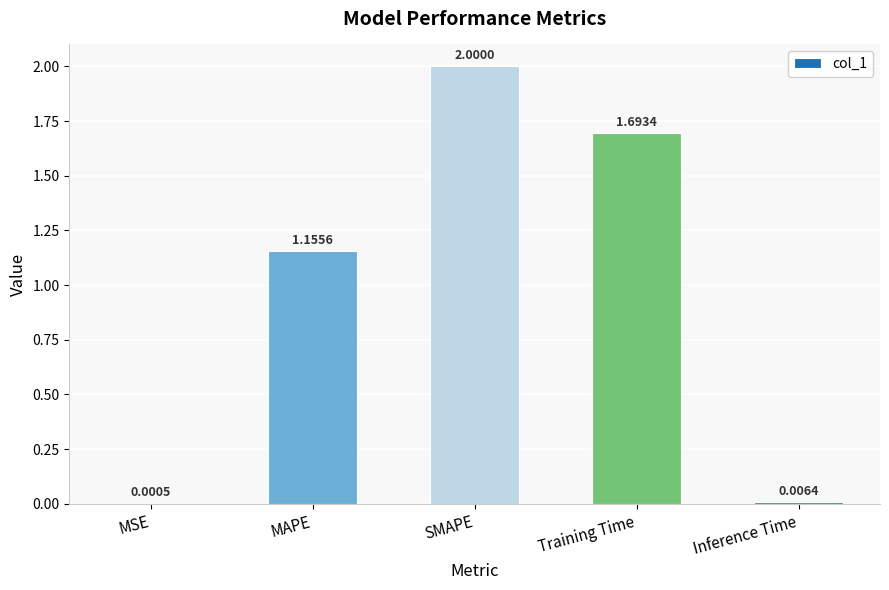

Which label corresponds to the largest value in the chart?

SMAPE